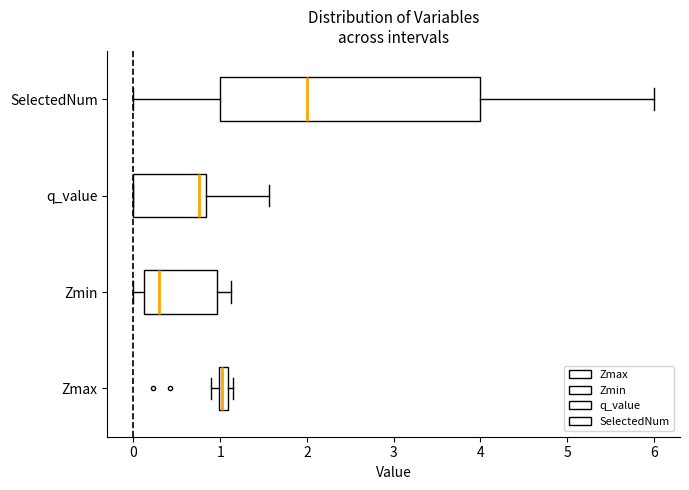

Comparing the boxes themselves (not the whiskers), which one is the widest?

SelectedNum